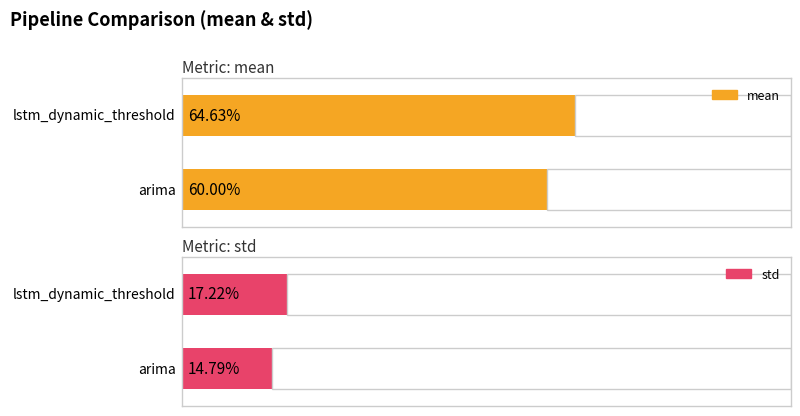

What is the sum of the mean values at lstm_dynamic_threshold and arima?

1.2